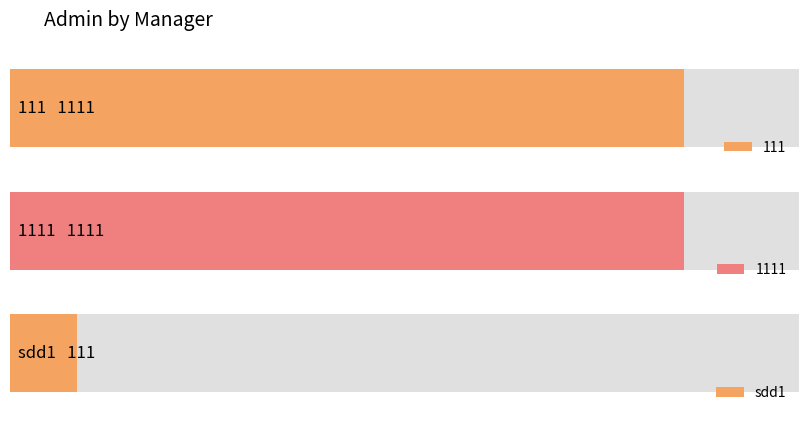

Rank the categories by value from highest to lowest.

111, 1111, sdd1